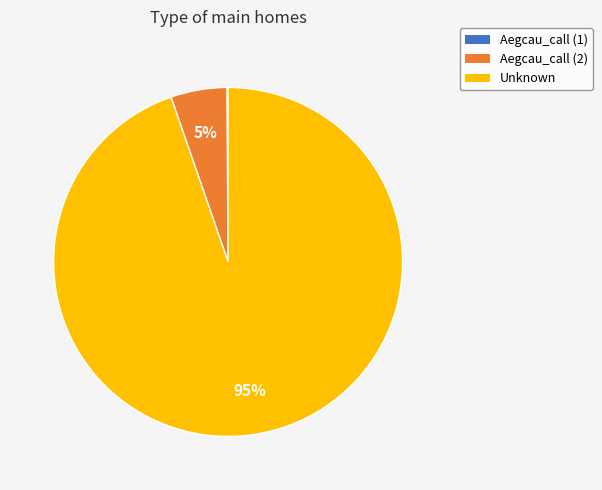

Which has a higher value, Aegcau_call (2) or Unknown?

Unknown